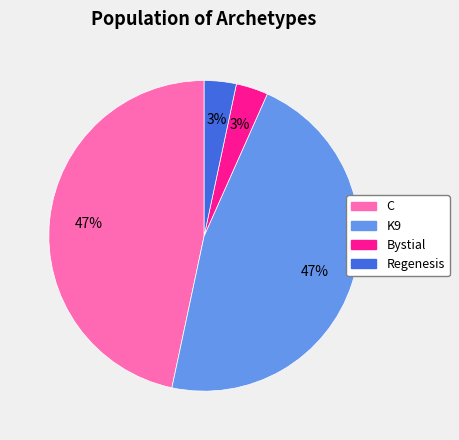

True or false: Bystial accounts for 3% of the total.

True